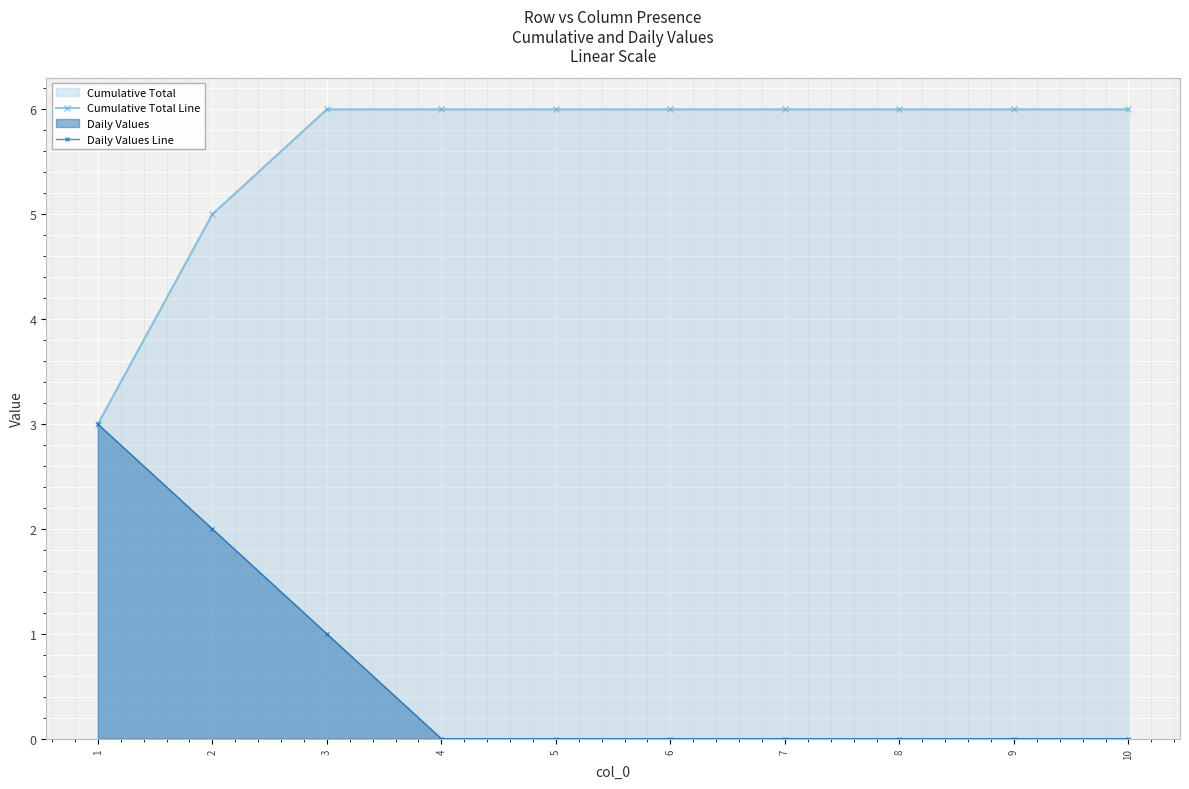

Rank the categories by Daily Values Line value from lowest to highest.

4, 5, 6, 7, 8, 9, 10, 3, 2, 1